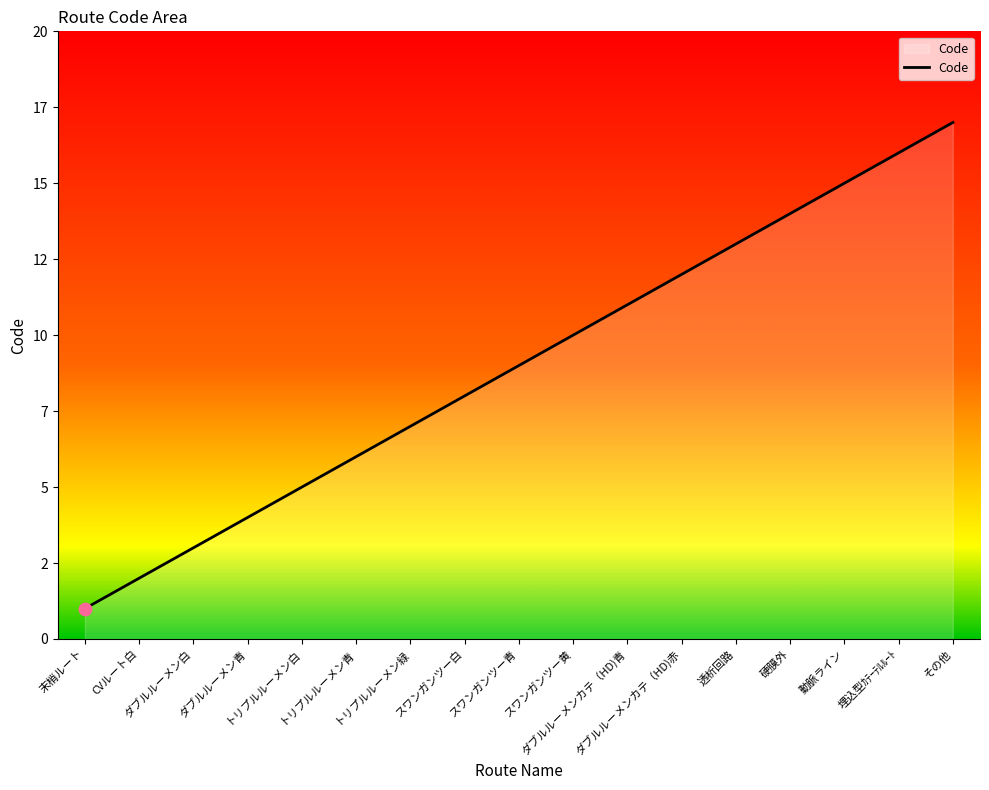

Between トリプルルーメン白 and スワンガンツー黄, which is larger?

スワンガンツー黄